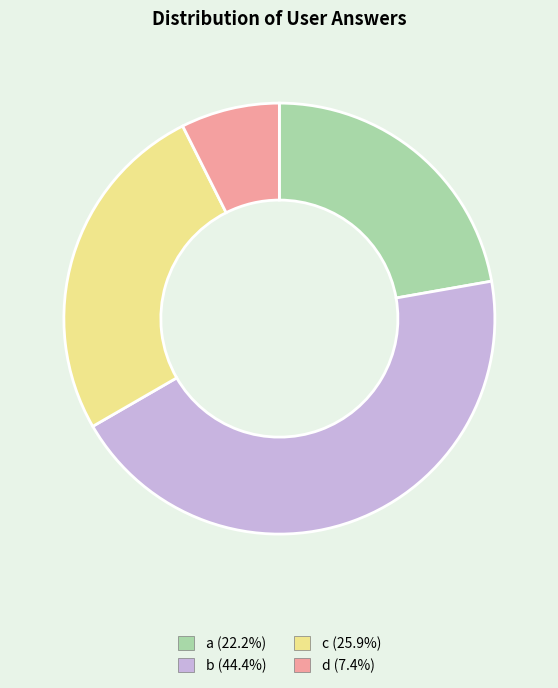

Which slice is the smallest?

d